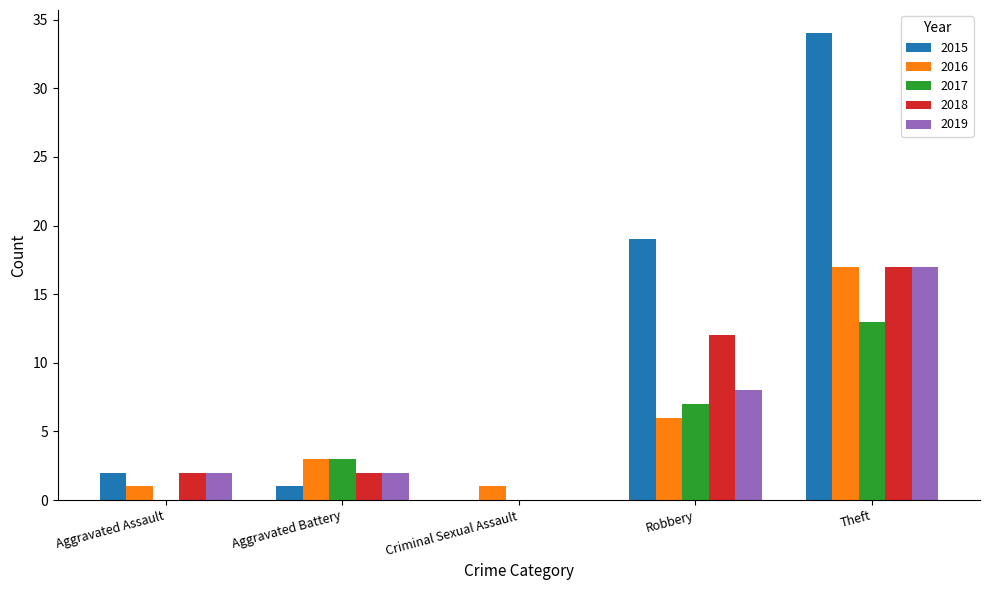

Count the 2018 values in the range 2 to 12.

3